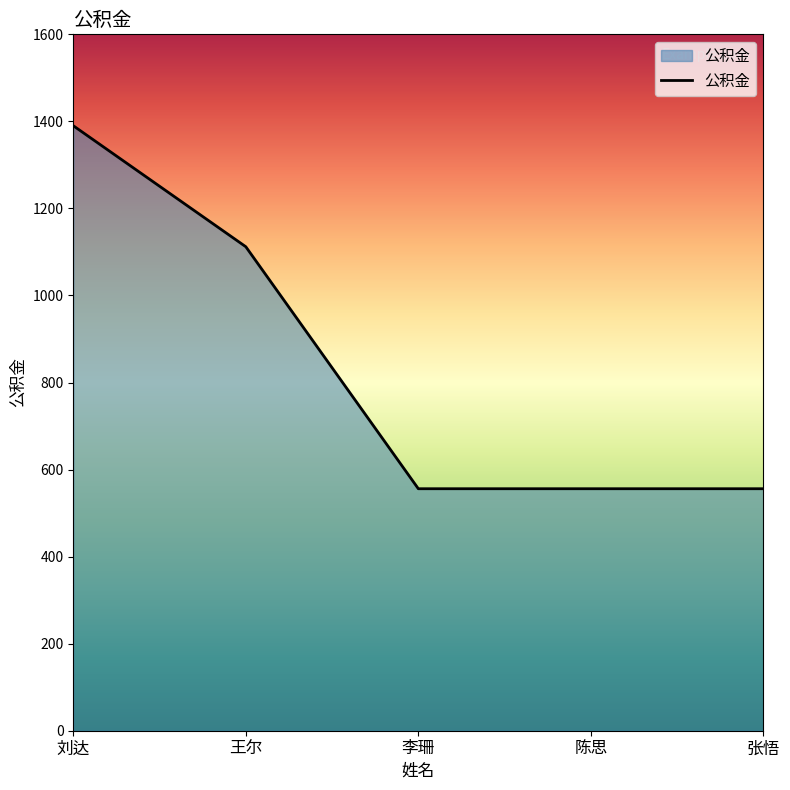

What is the sum of all values?

4170